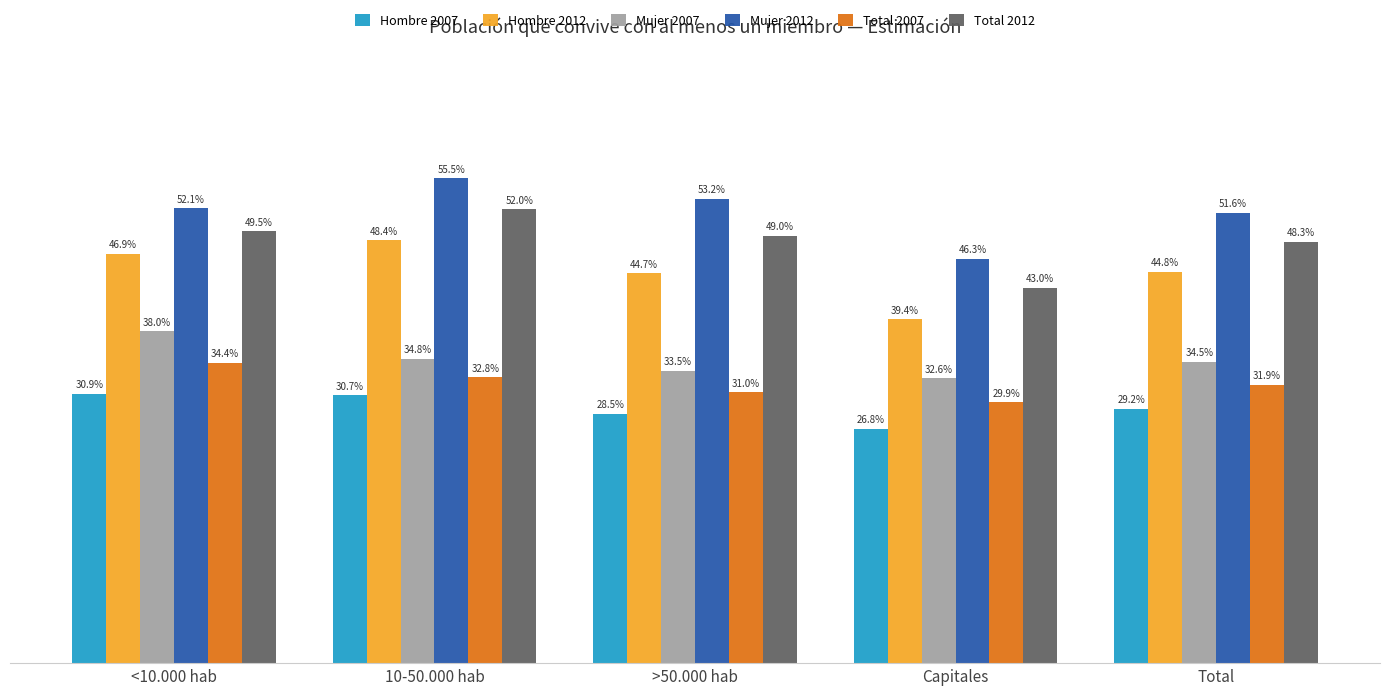

What is the label of the 4th bar from the left?

Capitales